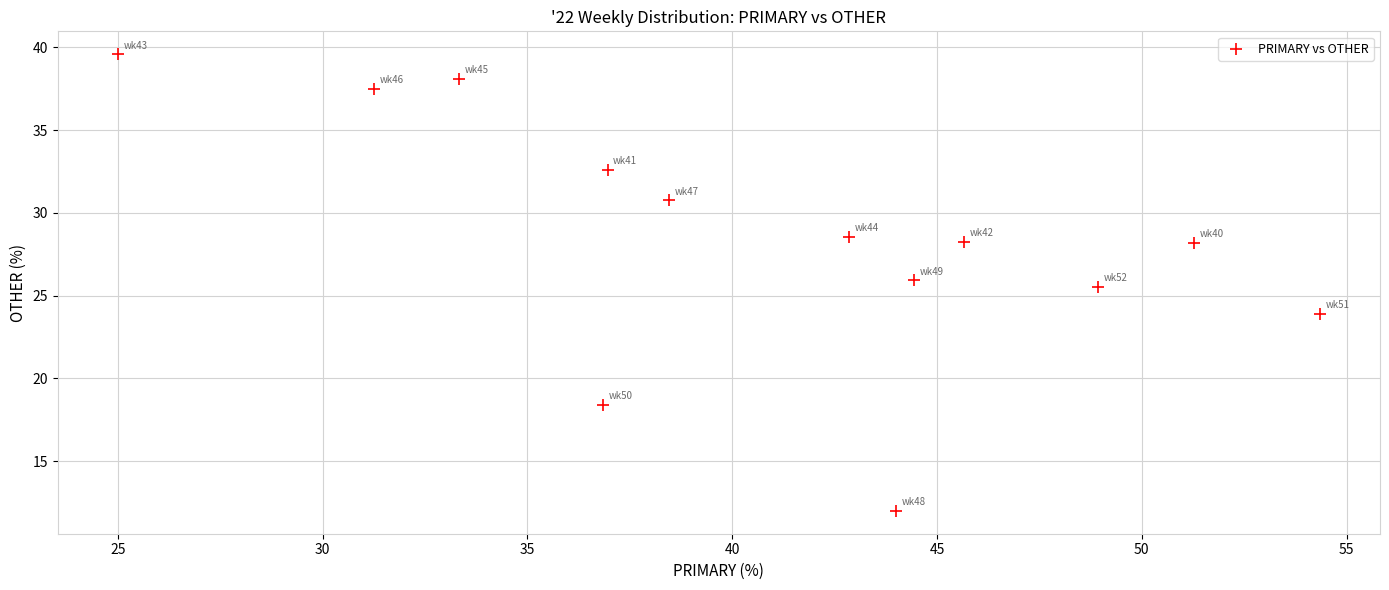

What Y value in the scatter plot is closest to 25?

25.5